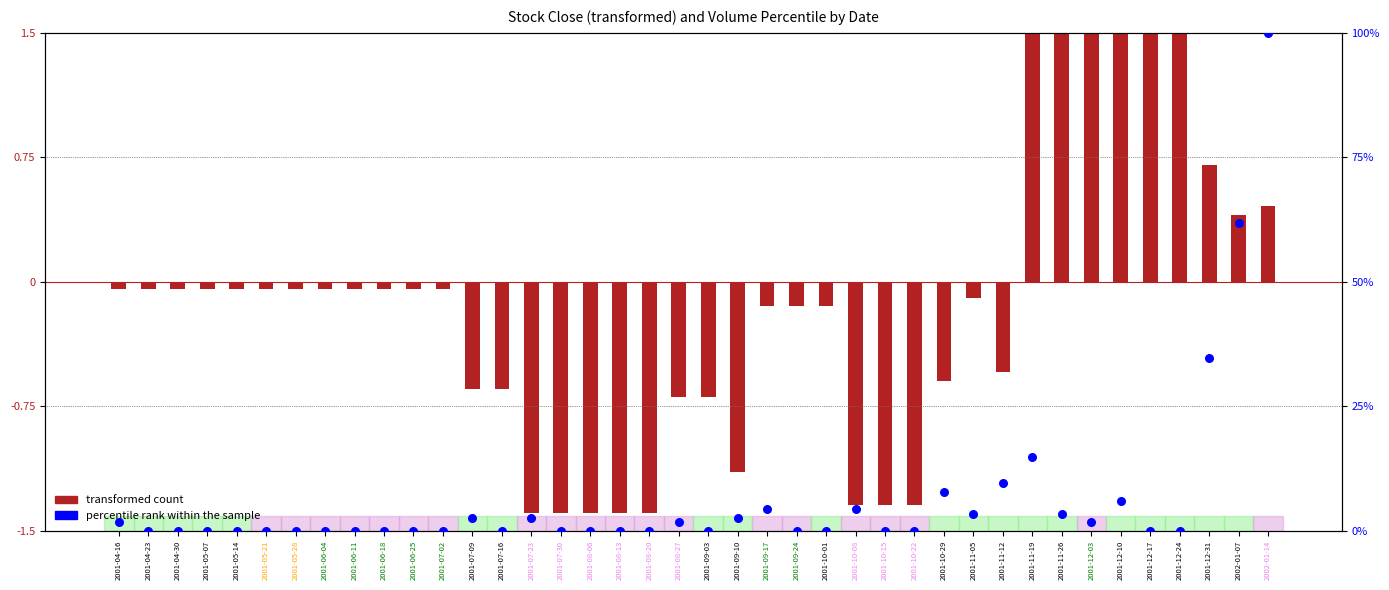

At which category is the sum across all series the highest?

2002-01-14